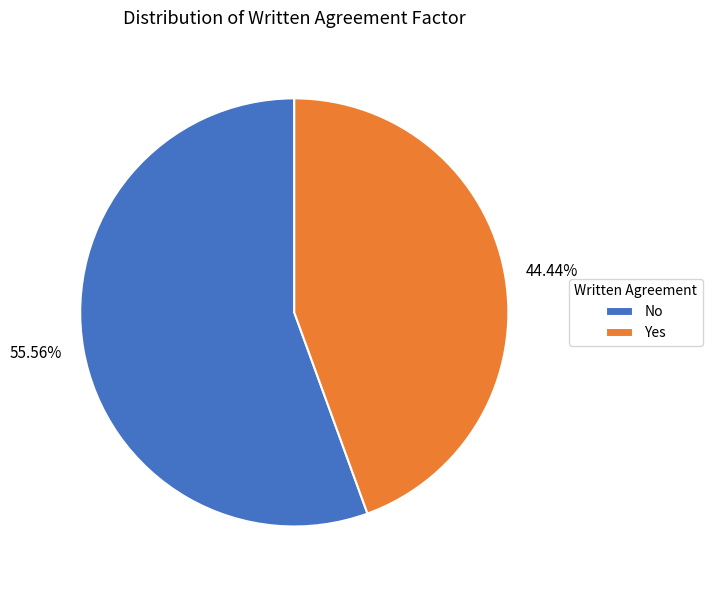

Rank the categories by value from lowest to highest.

Yes, No